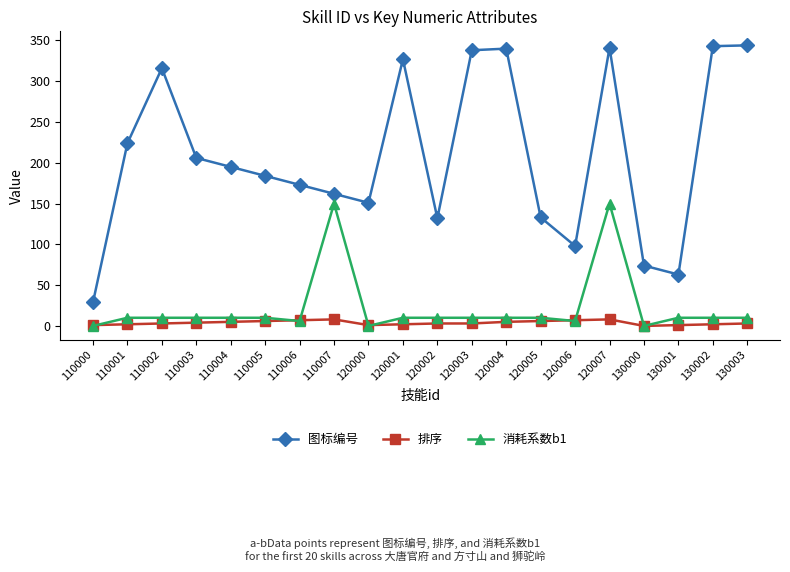

What is the value of the 排序 point at the 3rd from the left?

3